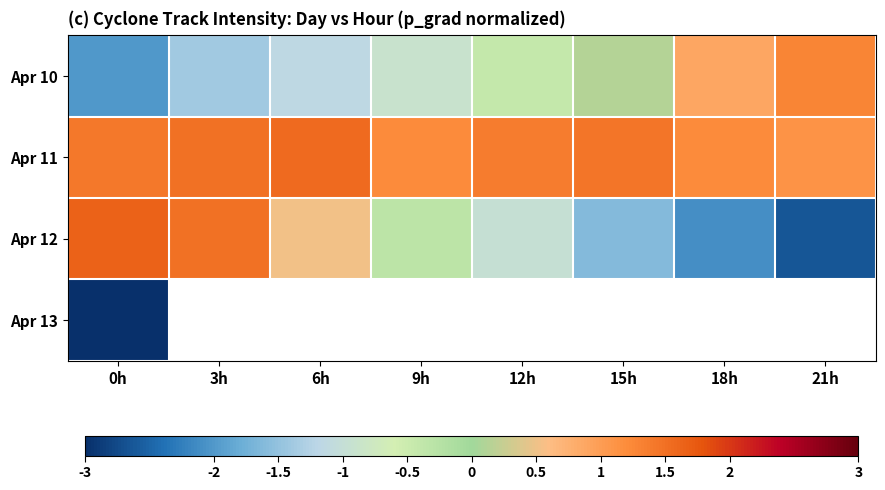

What is the smallest value displayed?

-3.2